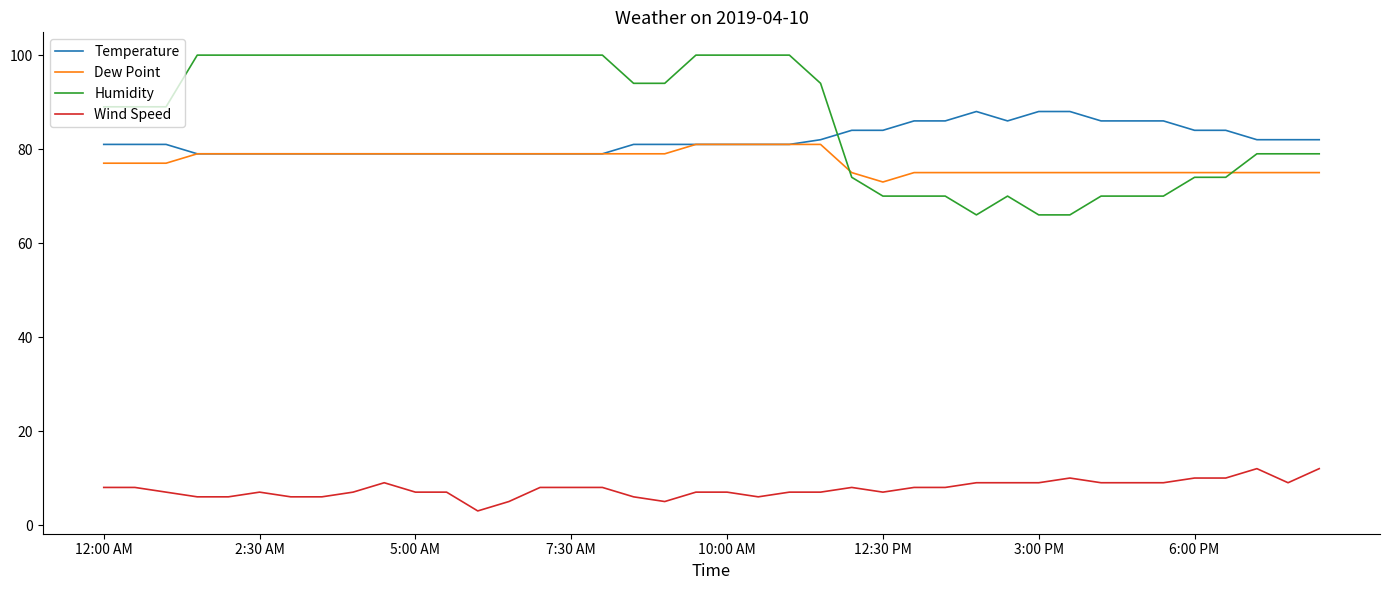

True or false: Temperature and Wind Speed intersect in this chart.

False